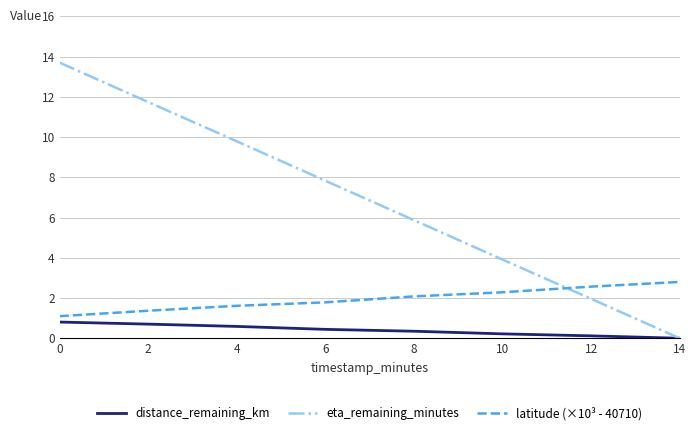

Which series has the largest total across all categories?

eta_remaining_minutes